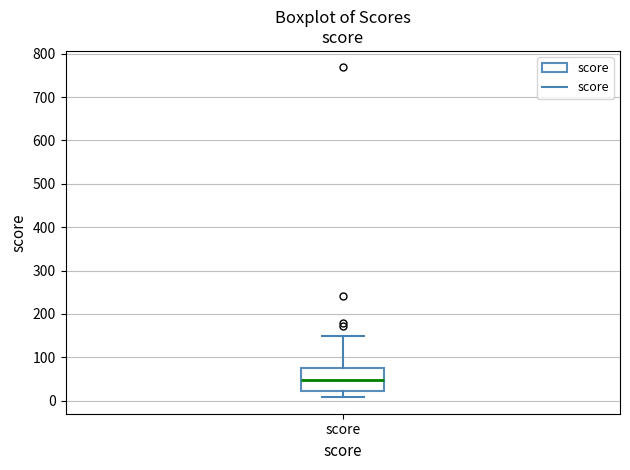

Read this box plot against the y-axis: the position of the median line, the range covered by the box, and the ends of both whiskers. The values are not printed on the chart, so give them approximately, as read against the axis.

median 50, box 20 to 80, whiskers 10 to 150